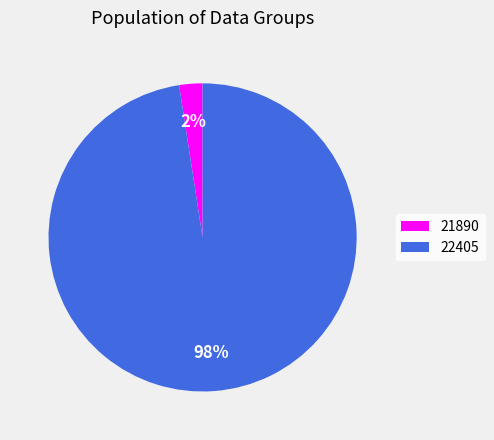

To the nearest percent, what is the combined percentage of 21890 and 22405?

100%